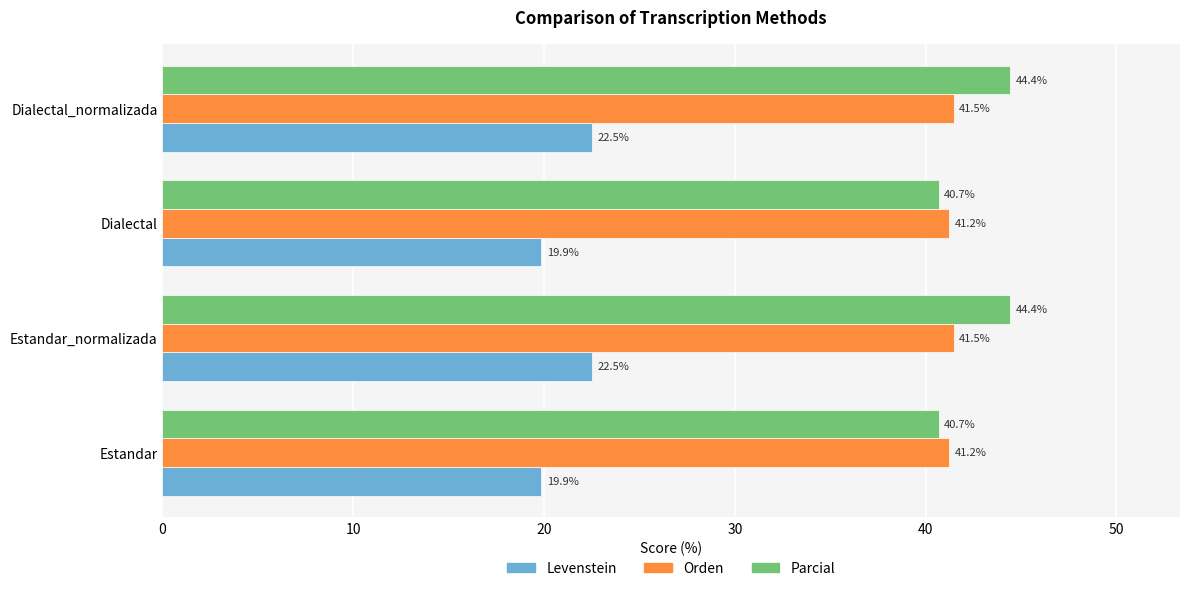

What is the total value across all series at Estandar_normalizada?

108.4